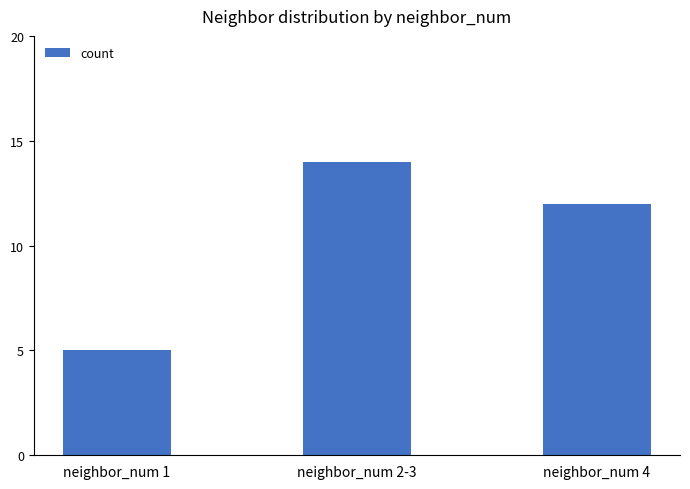

What is the change in value from neighbor_num 2-3 to neighbor_num 4?

-2